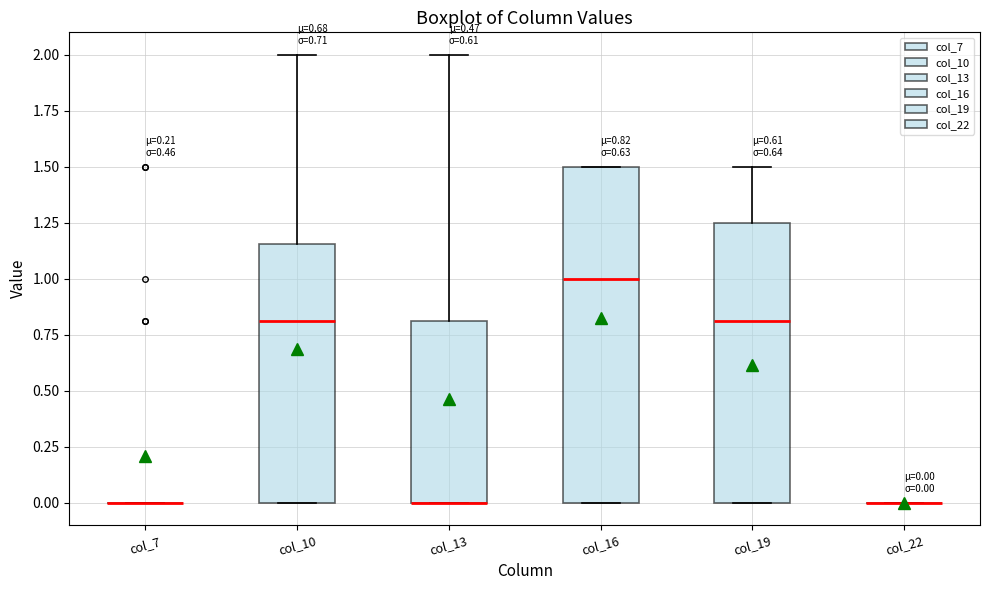

Which box is the tallest, from its lower edge to its upper edge?

col_16